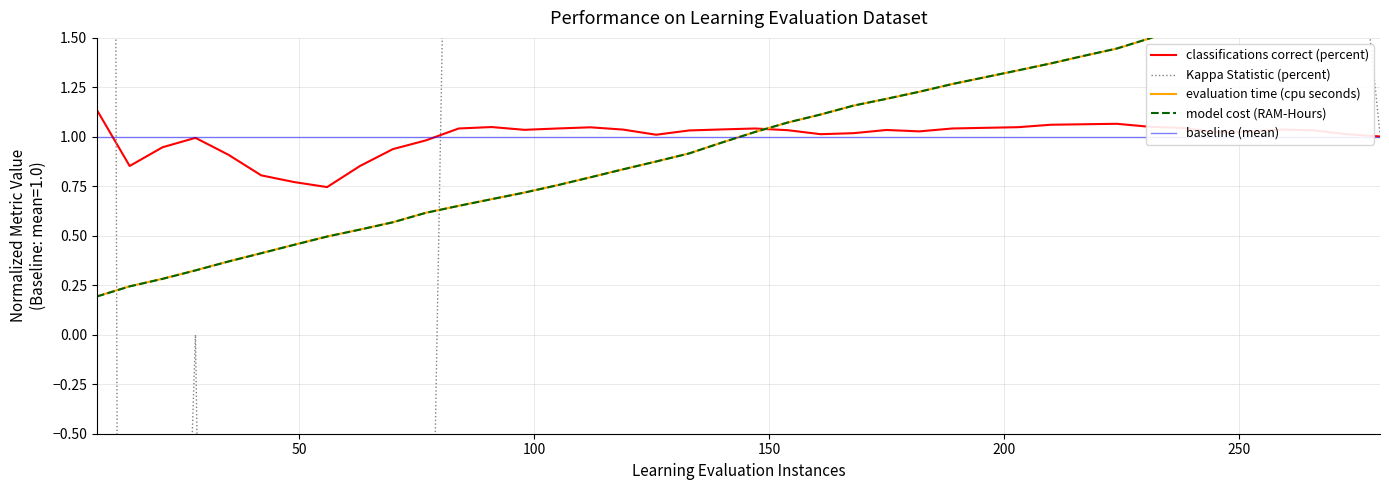

At how many categories does at least one series exceed 2?

29